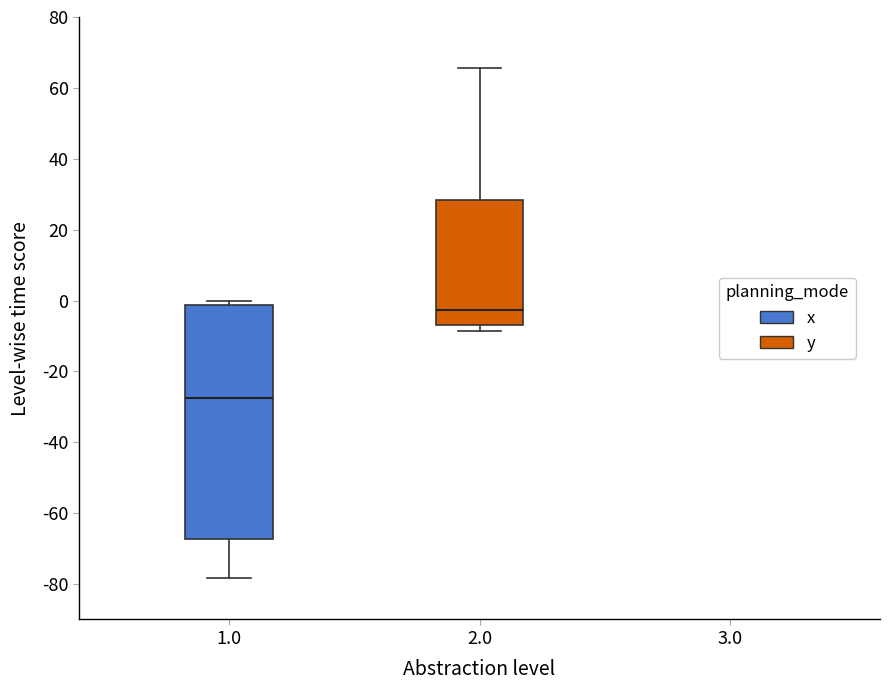

Reading left to right, transcribe this box plot: for each box, give where its median line is, the range the box spans, and where its two whiskers end, as read against the y-axis. The values are not printed on the chart, so give them approximately, as read against the axis.

1.0: median -28, box -68 to -2, whiskers -78 to 0
2.0: median -2, box -8 to 28, whiskers -8 (just below the box's lower edge) to 66